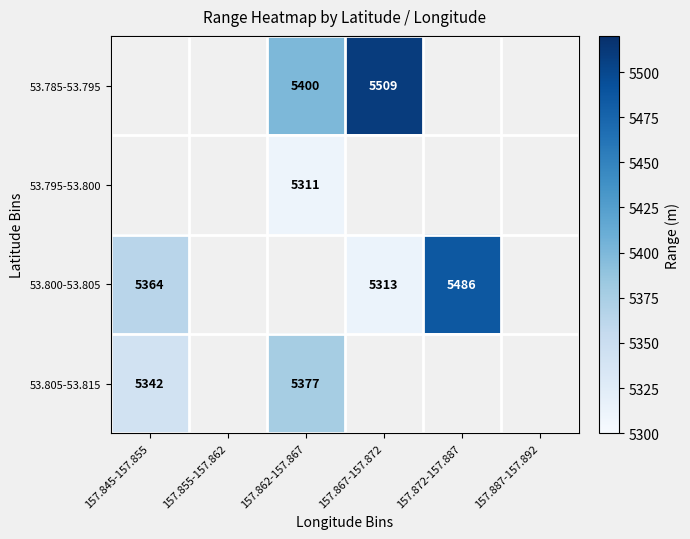

Is it true that 53.805-53.815 equals 8482 at 157.862-157.867?

False